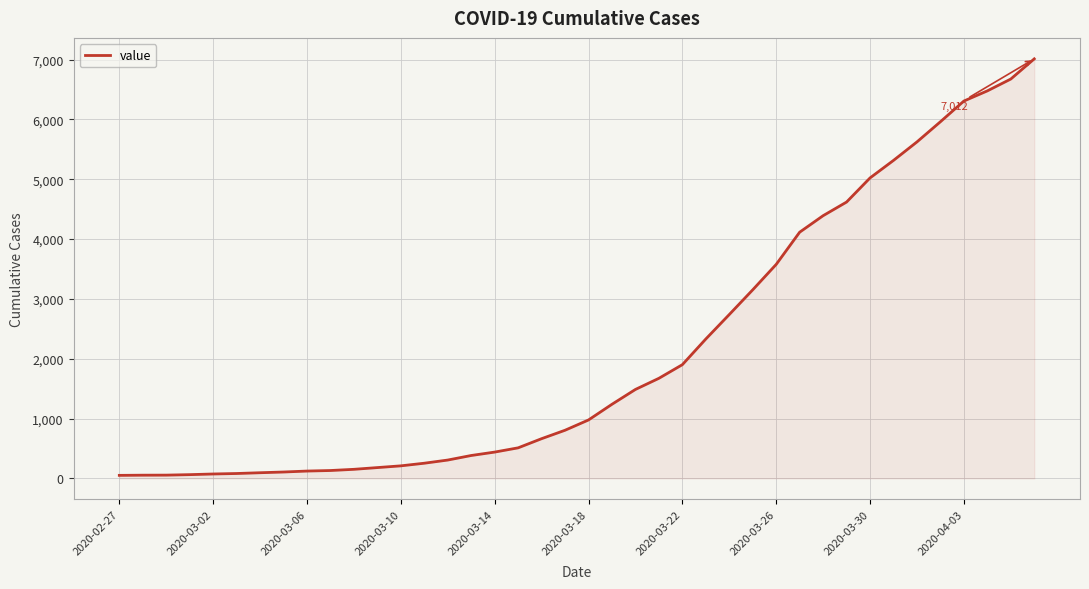

What is the difference between the maximum and minimum values?

6961